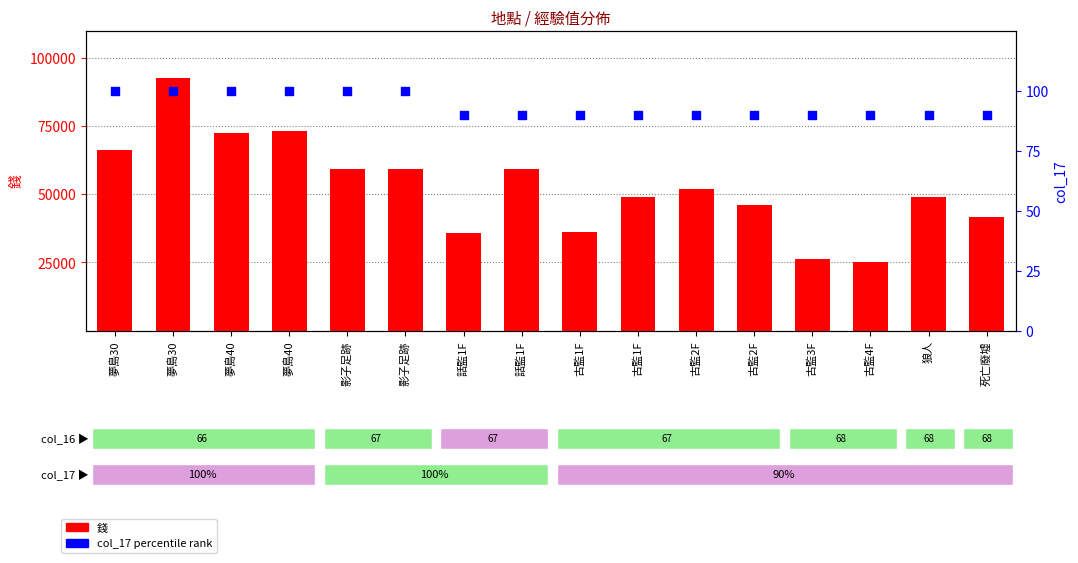

Which series has the largest total across all categories?

錢